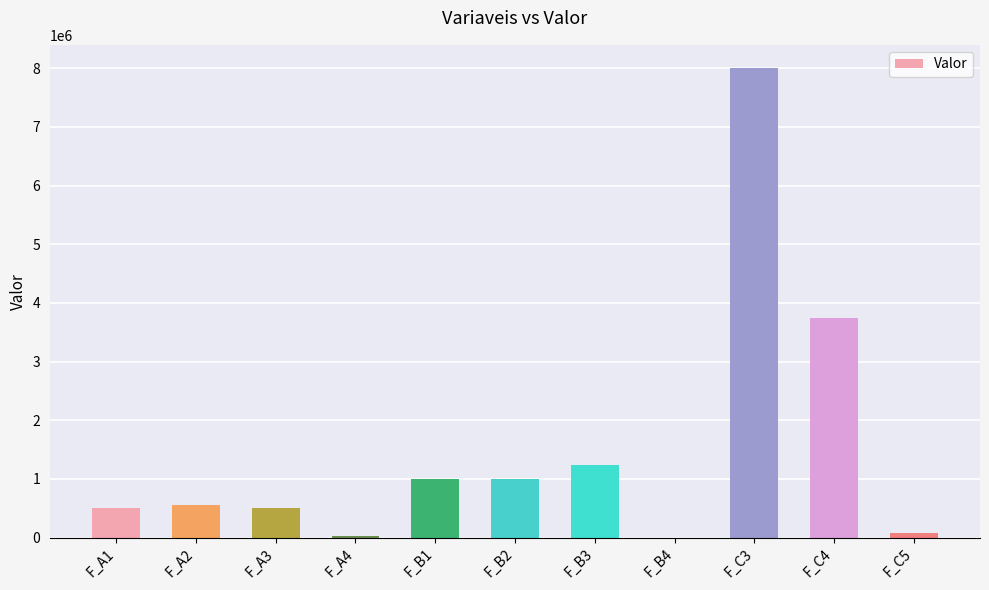

The value at F_C4 is 3740000.0. True or false?

True